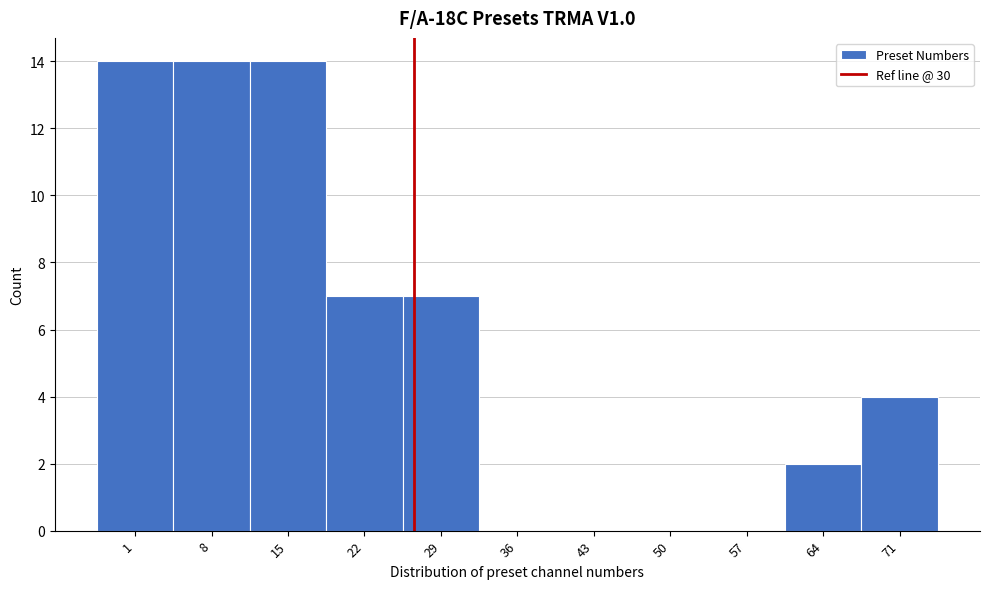

Reading left to right, transcribe all the data shown in this chart.

1=14	8=14	15=14	22=7	29=7	36=0	43=0	50=0	57=0	64=2	71=4